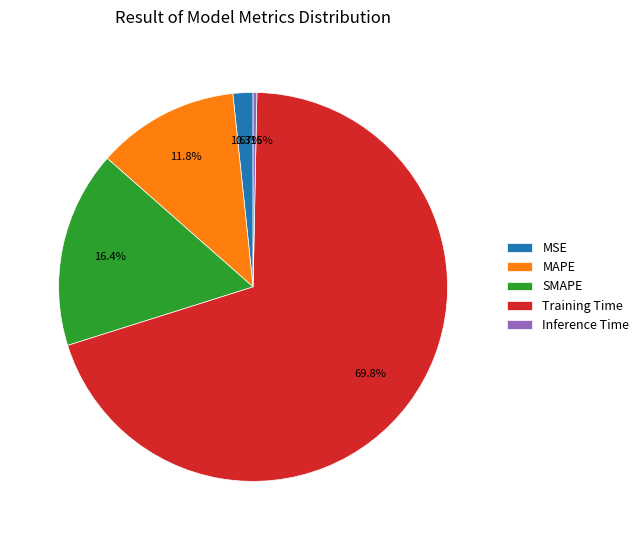

What is the majority slice?

Training Time